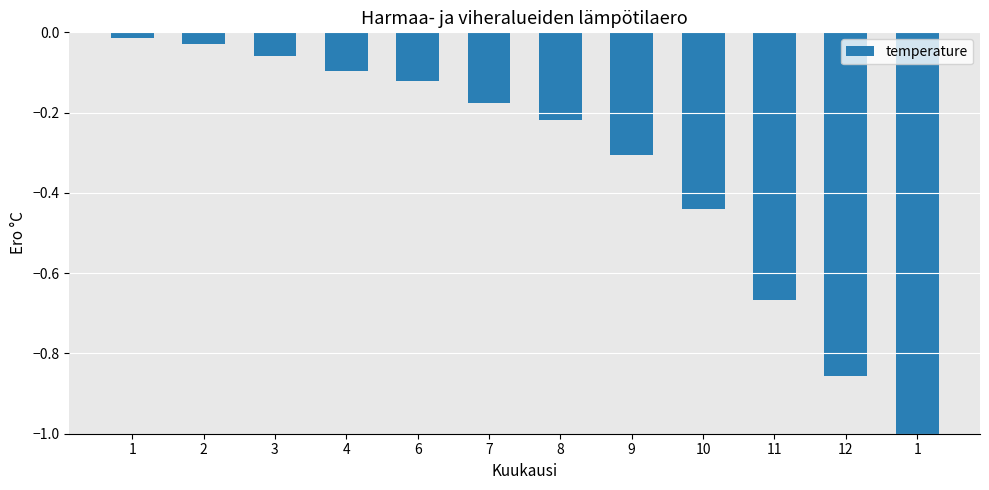

What is the label of the 6th bar from the left?

7